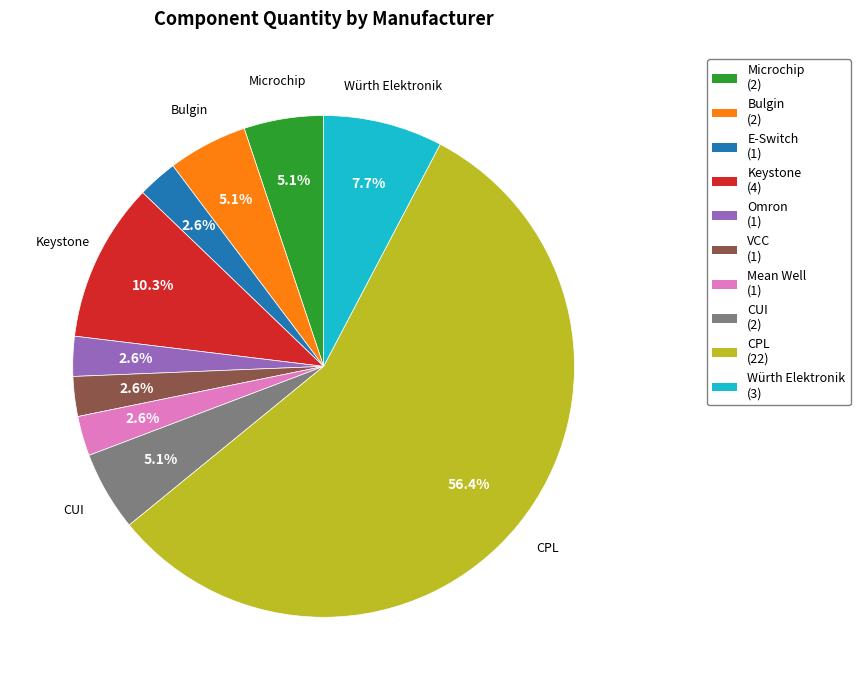

Is there a majority slice in this chart?

Yes